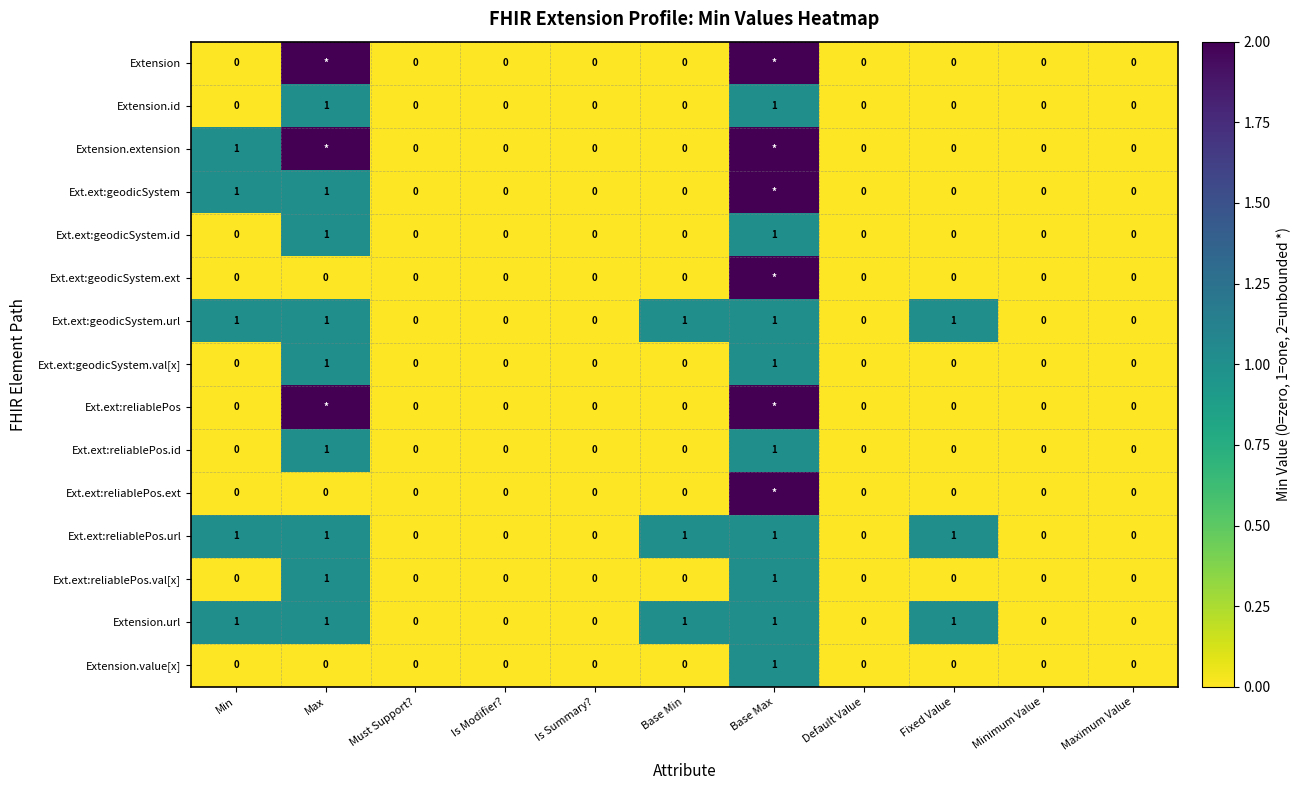

True or false: Extension.id has a value of 0 at Is Summary?.

True